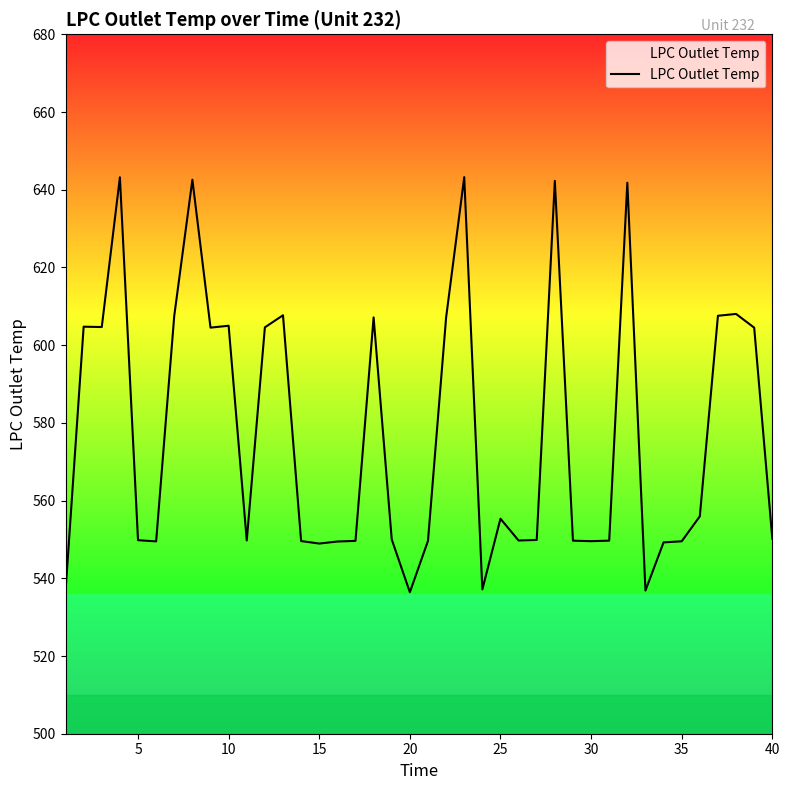

What is the greatest value displayed?

643.2